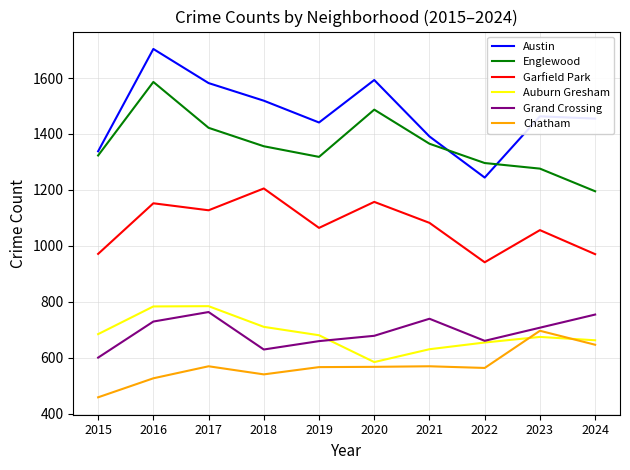

At which category does Garfield Park reach its first local peak?

2016